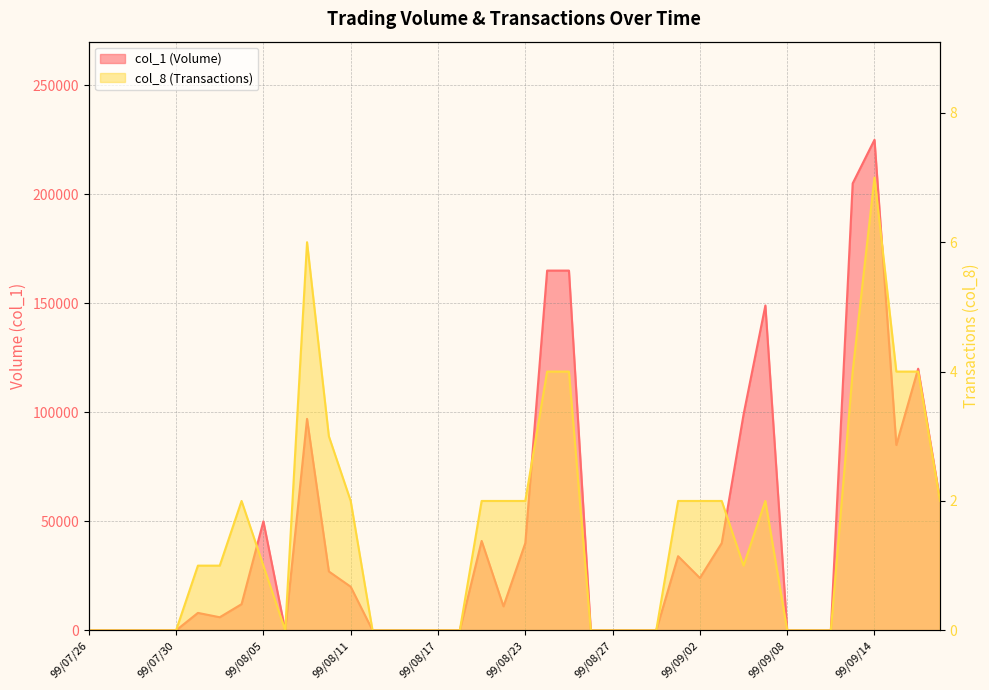

Read the col_8 (Transactions) value at 99/08/04.

2